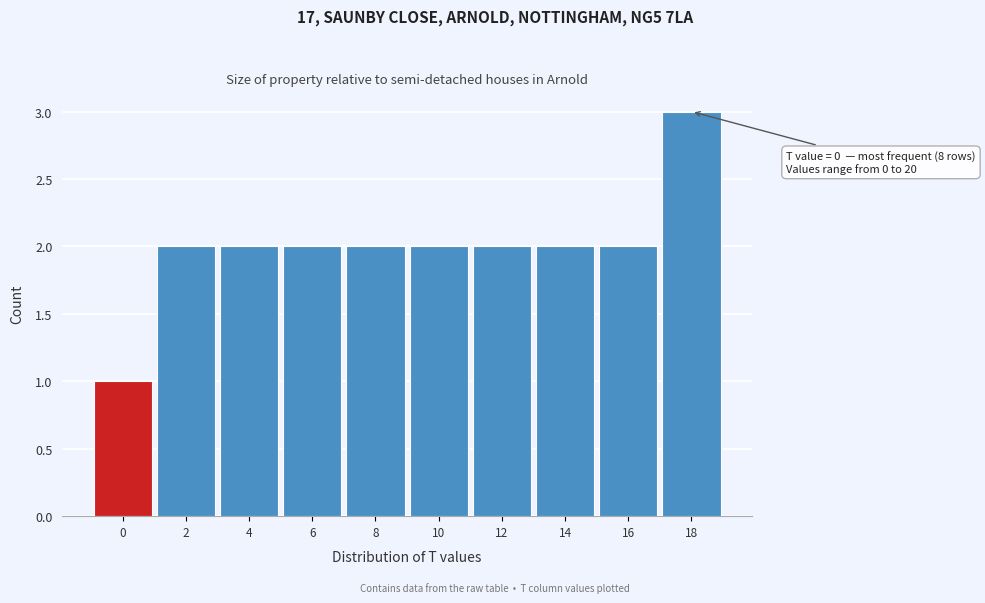

Reading right to left, list all the values displayed in this chart.

18=3	16=2	14=2	12=2	10=2	8=2	6=2	4=2	2=2	0=1